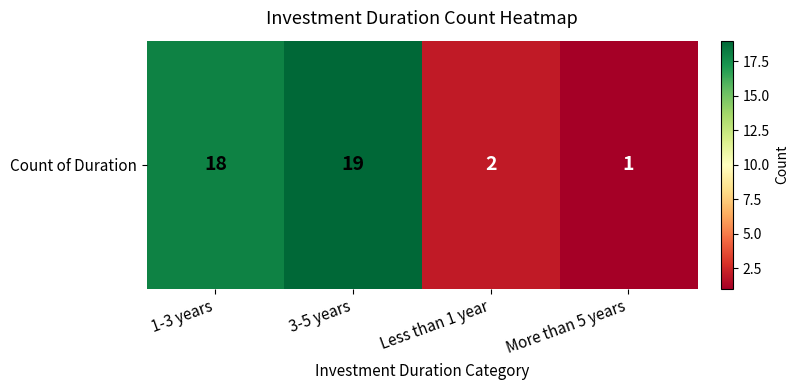

What is the difference between the maximum and second lowest values?

17